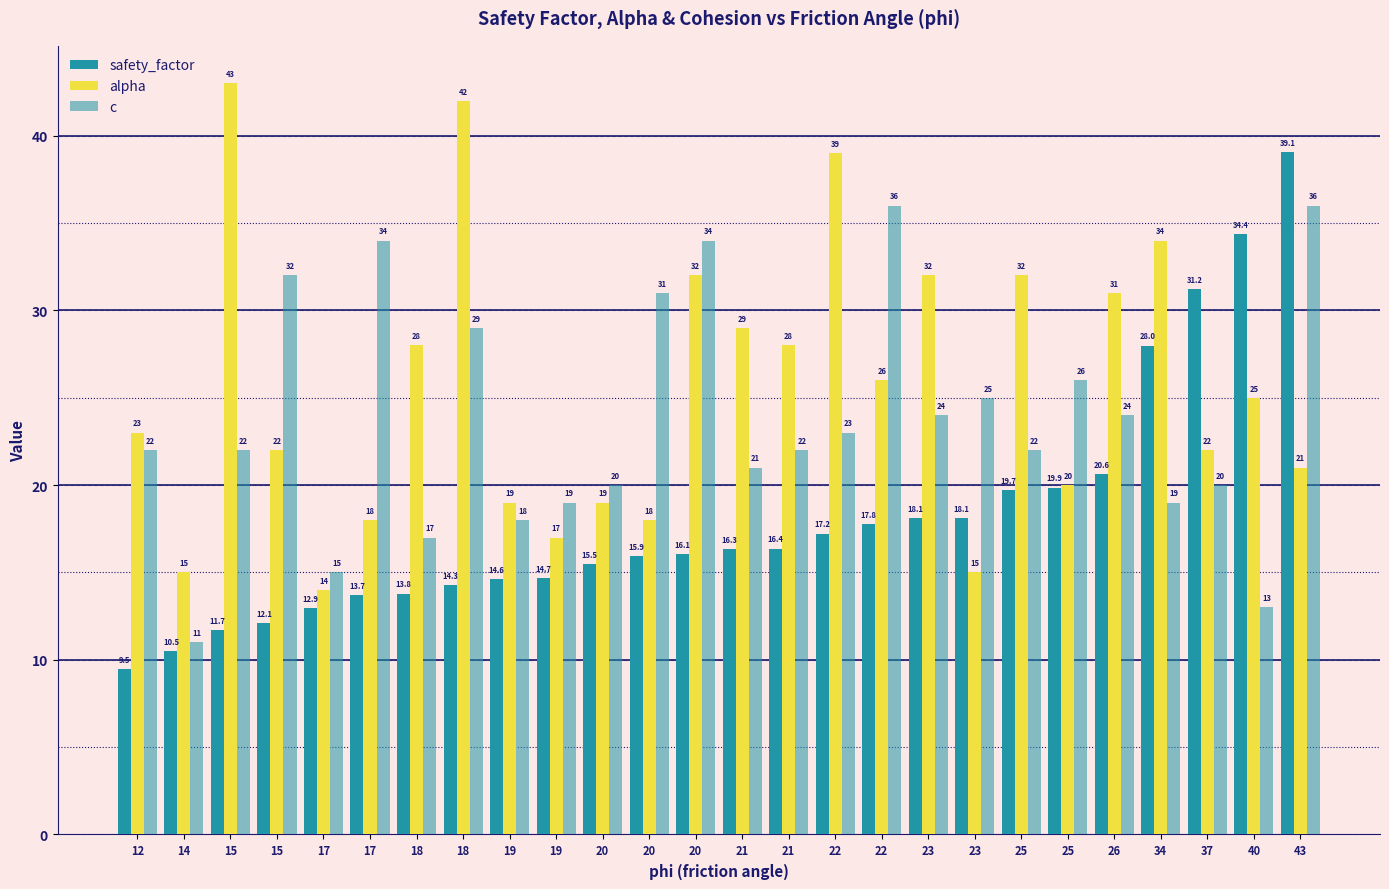

How many groups of bars are there?

26